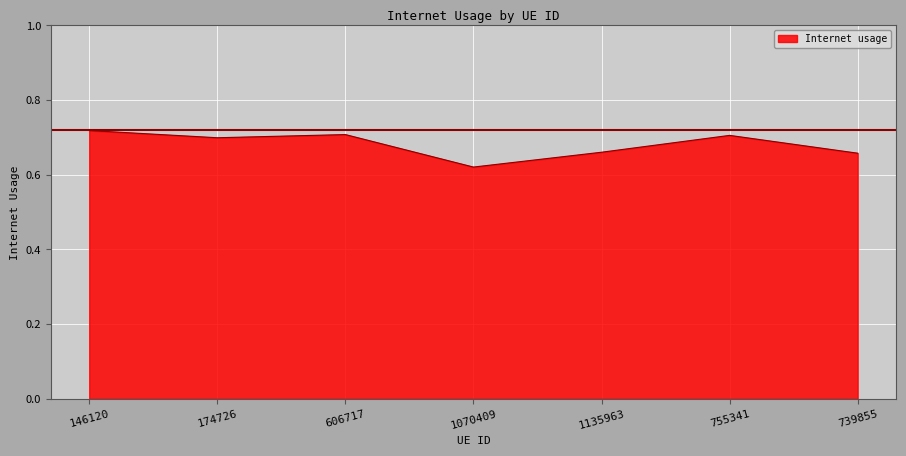

What is the difference between the maximum and second lowest values?

0.1